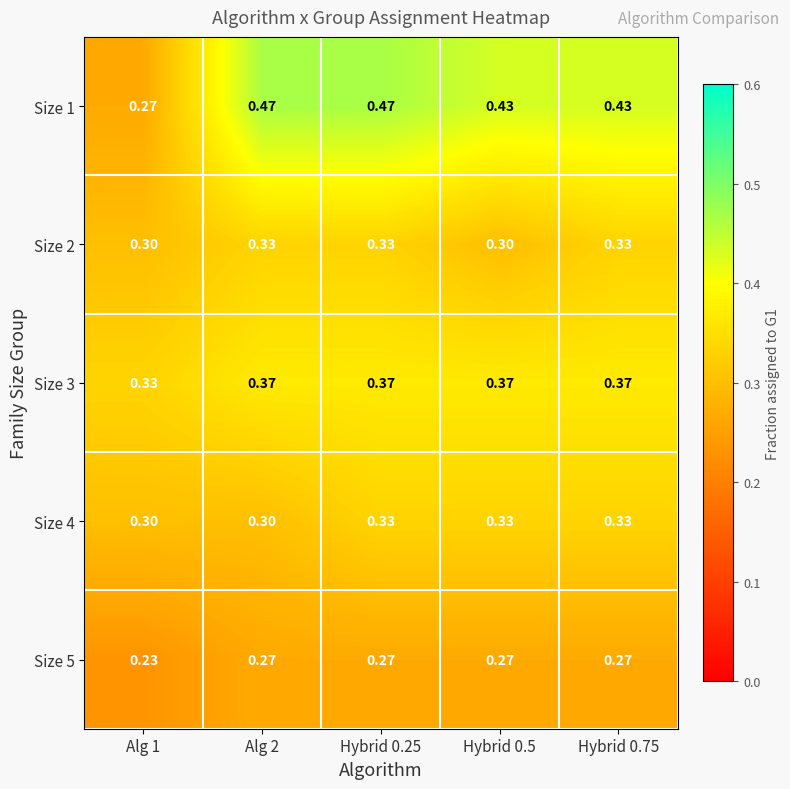

Is the value of Size 3 at Alg 2 greater than the value of Size 2 at Hybrid 0.25?

Yes